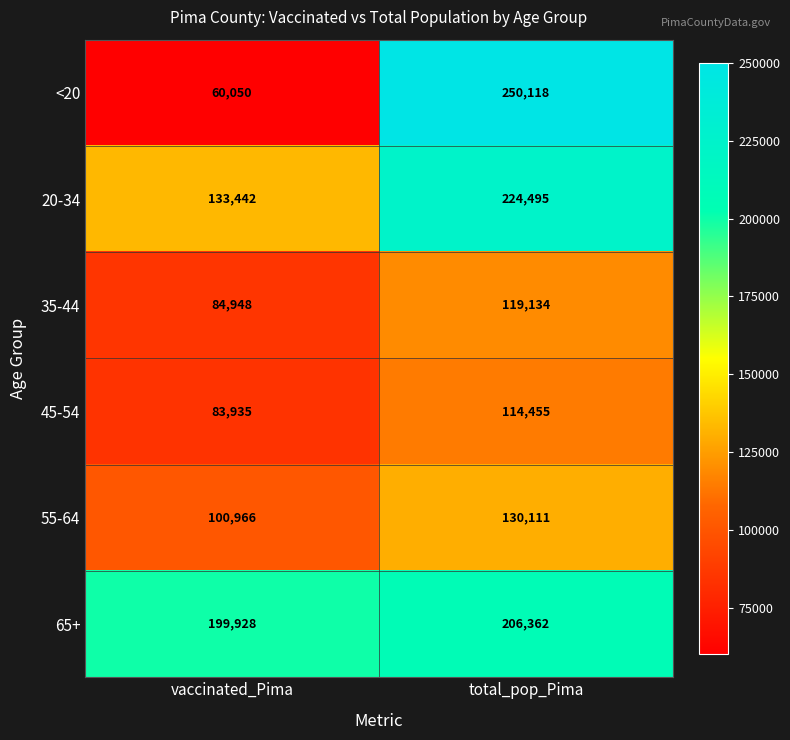

Rank the series by their maximum value, from lowest to highest.

45-54, 35-44, 55-64, 65+, 20-34, <20